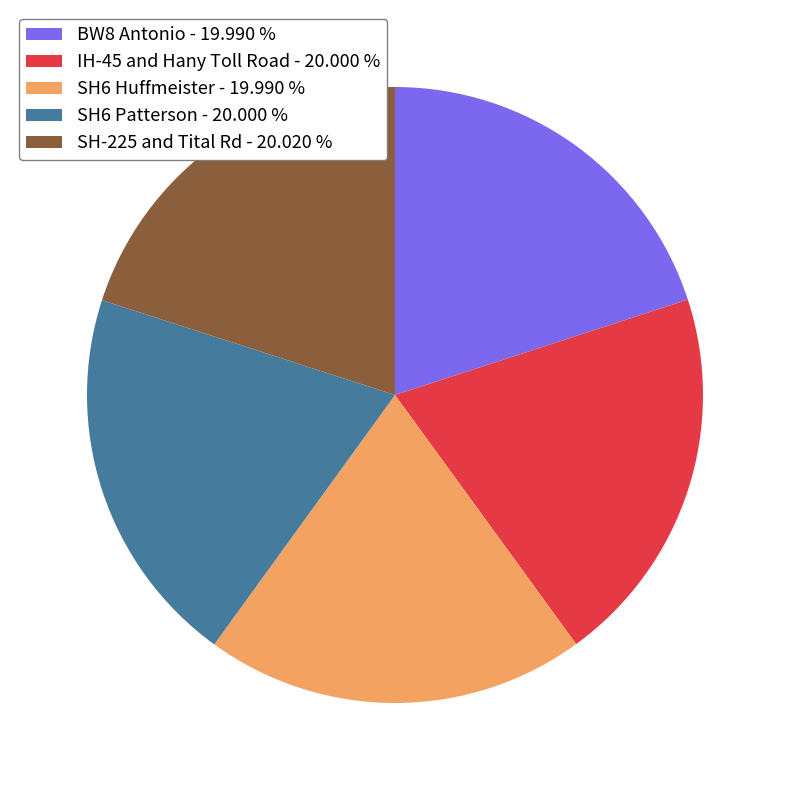

Is the sum of SH6 Huffmeister - 19.990 % and BW8 Antonio - 19.990 % greater than half?

No